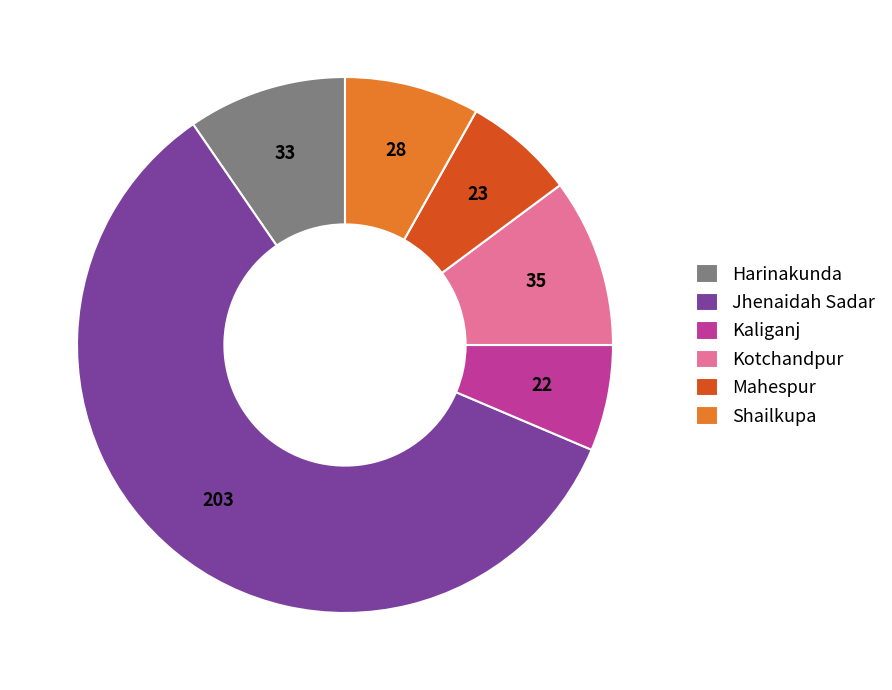

The Harinakunda slice represents 10% of the pie. True or false?

True